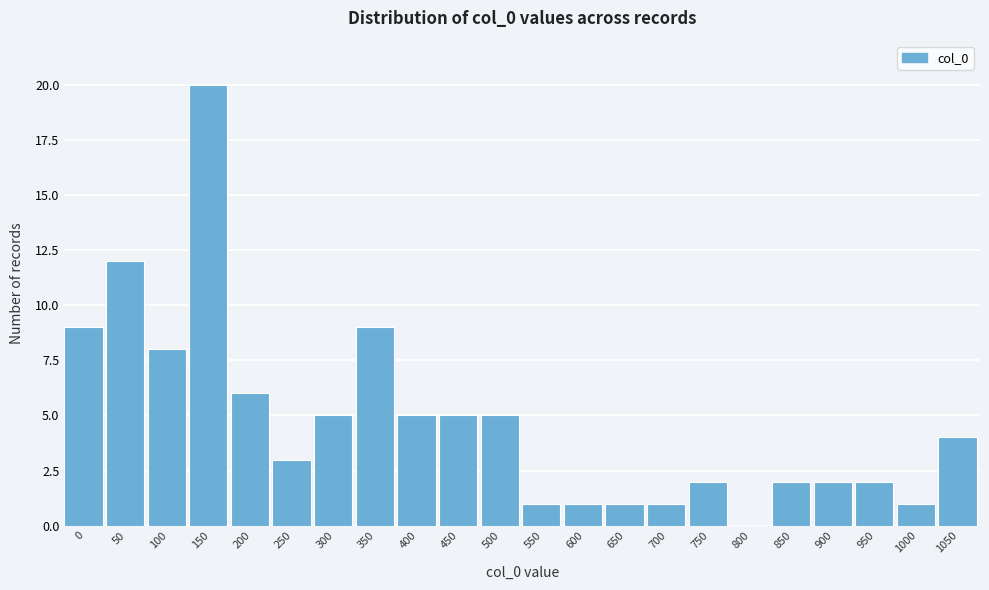

Reading left to right, list all the values displayed in this chart.

0=9	50=12	100=8	150=20	200=6	250=3	300=5	350=9	400=5	450=5	500=5	550=1	600=1	650=1	700=1	750=2	800=0	850=2	900=2	950=2	1000=1	1050=4